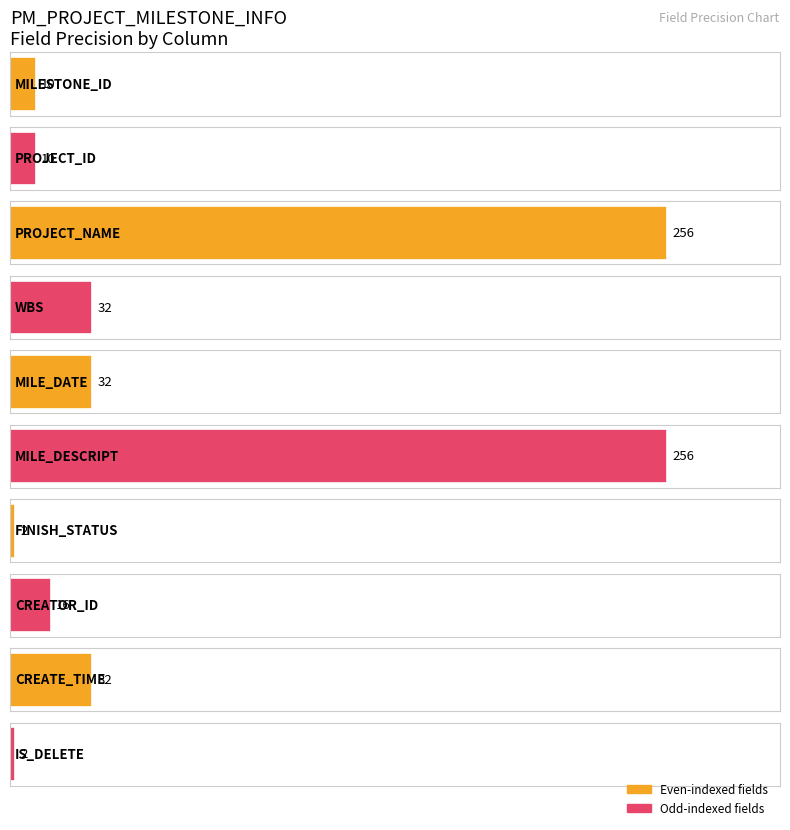

What is the sum of the values at MILE_DESCRIPT and WBS?

288